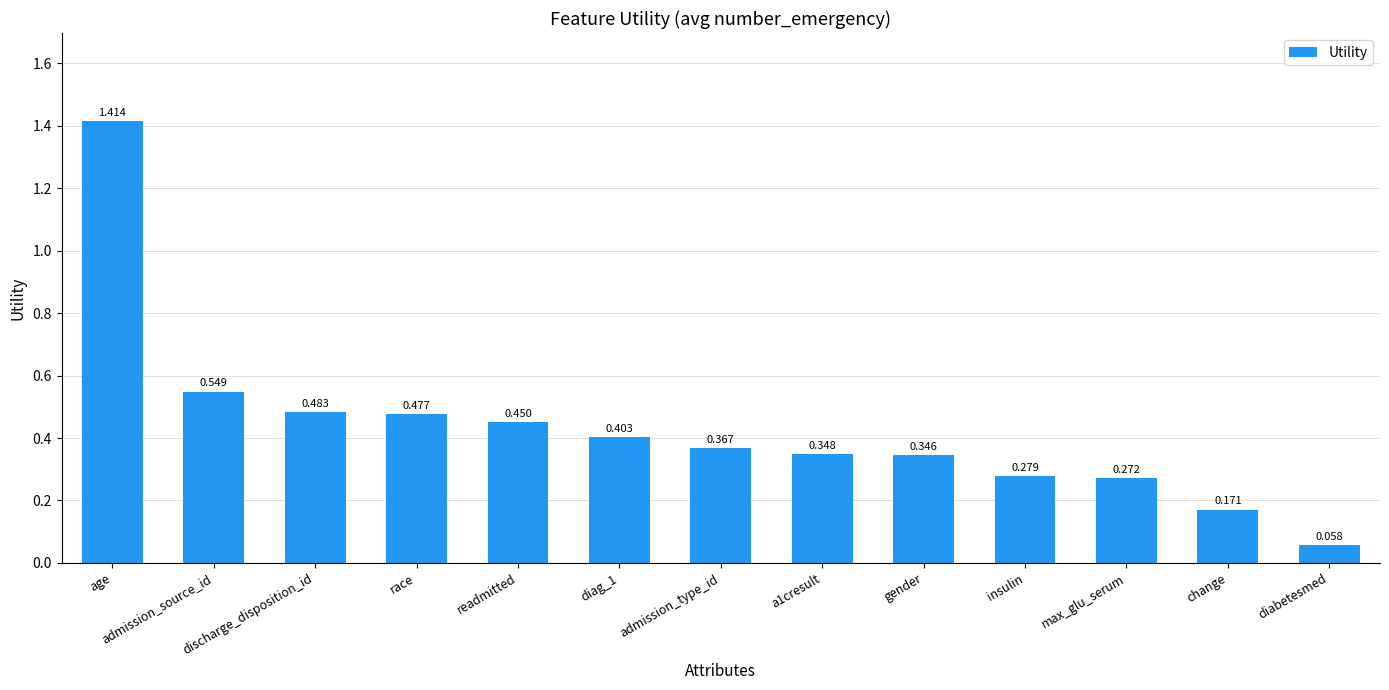

What is the label of the 13th bar from the left?

diabetesmed